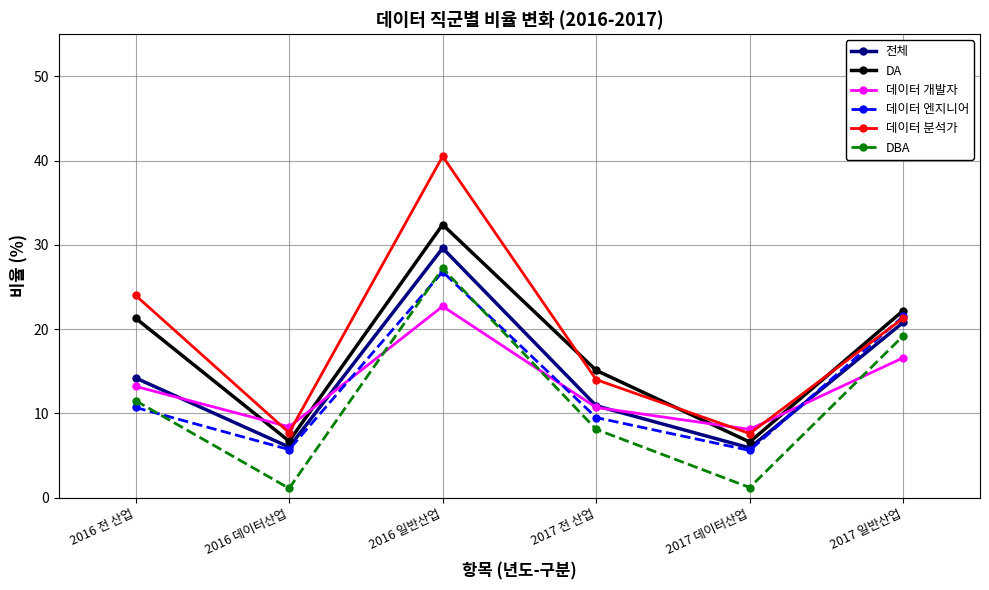

Which series has the largest total across all categories?

데이터 분석가